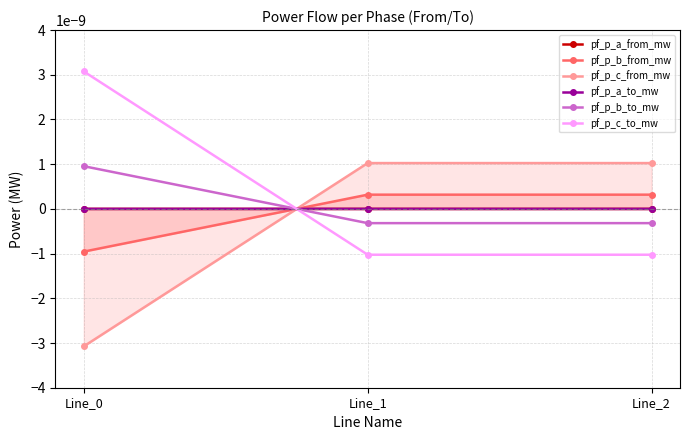

Rank the series at Line_1 from highest to lowest value.

pf_p_c_from_mw, pf_p_b_from_mw, pf_p_a_from_mw, pf_p_a_to_mw, pf_p_b_to_mw, pf_p_c_to_mw